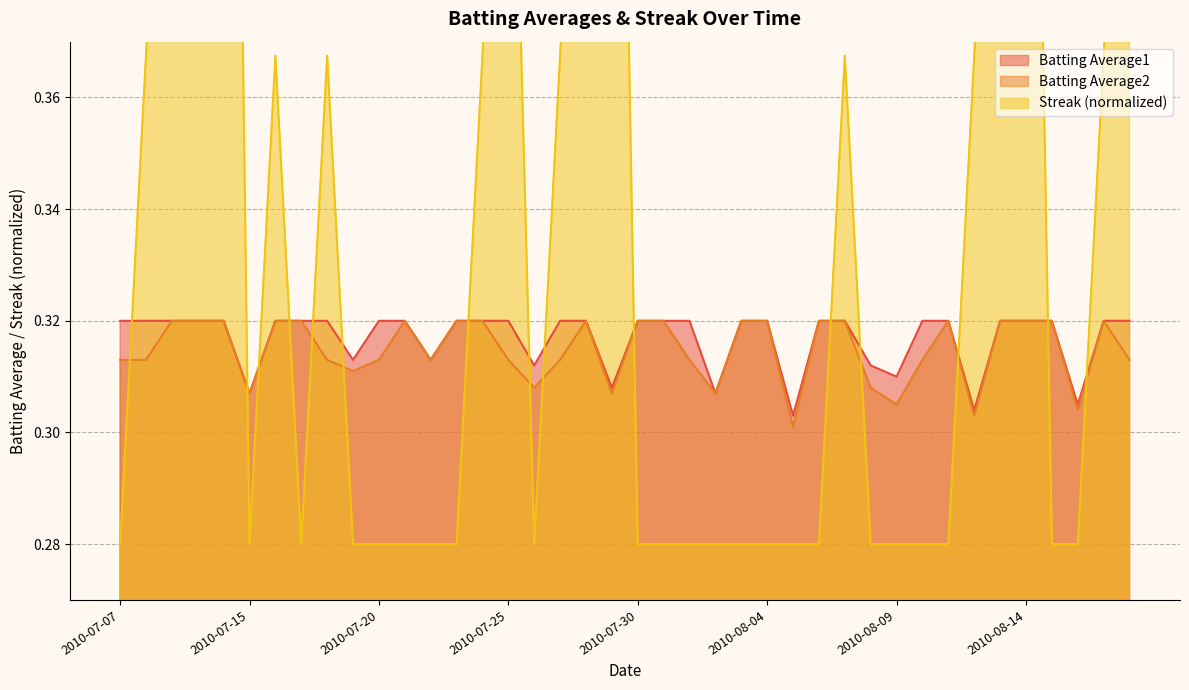

Rank the series at 2010-08-09 from highest to lowest value.

Batting Average1, Batting Average2, Streak